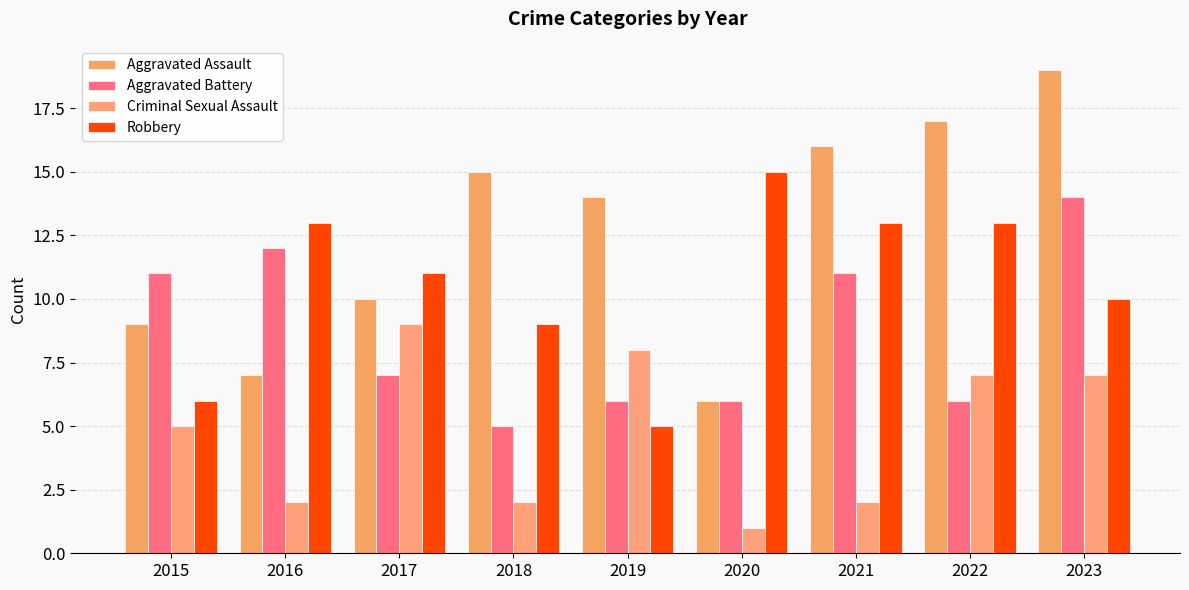

Reading left to right, what are all the values shown in this chart?

Aggravated Assault: 9	7	10	15	14	6	16	17	19
Aggravated Battery: 11	12	7	5	6	6	11	6	14
Criminal Sexual Assault: 5	2	9	2	8	1	2	7	7
Robbery: 6	13	11	9	5	15	13	13	10